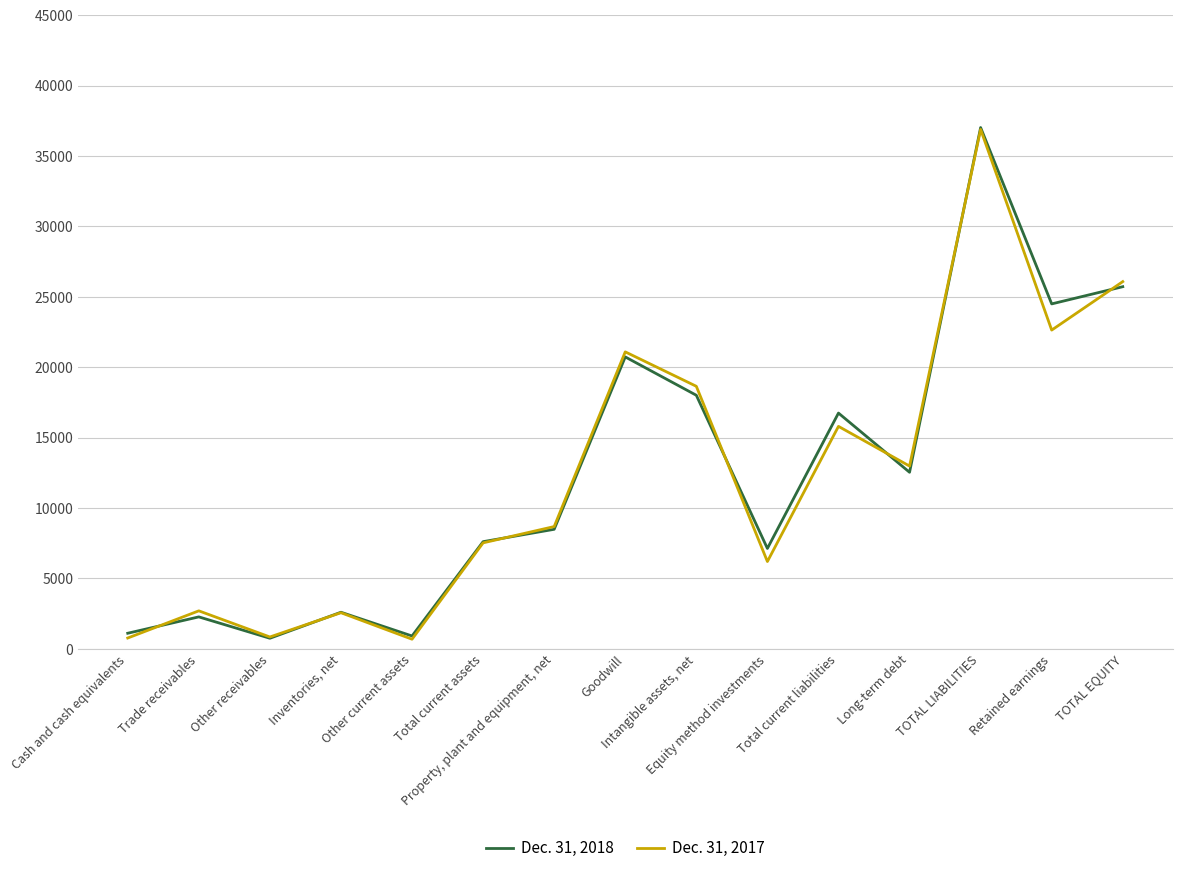

List the series in order of their peak value, highest first.

Dec. 31, 2018, Dec. 31, 2017